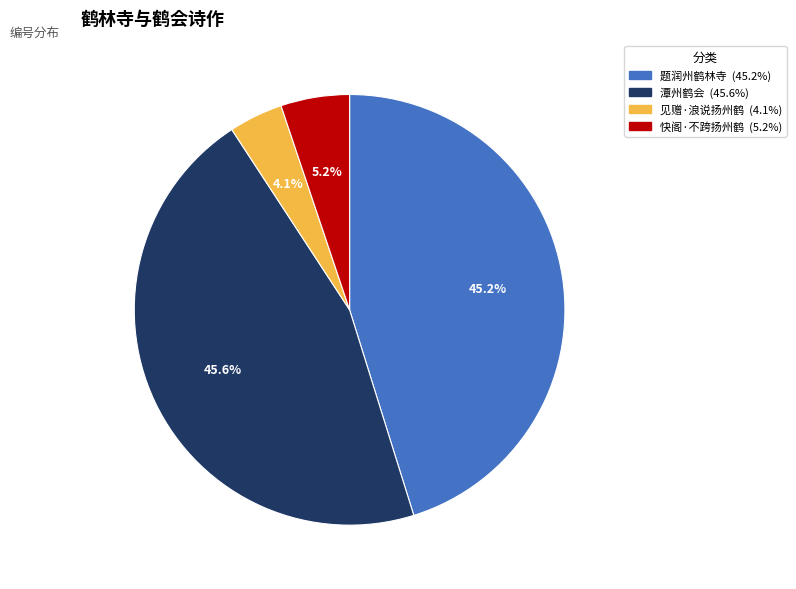

Is there a majority slice in this chart?

No